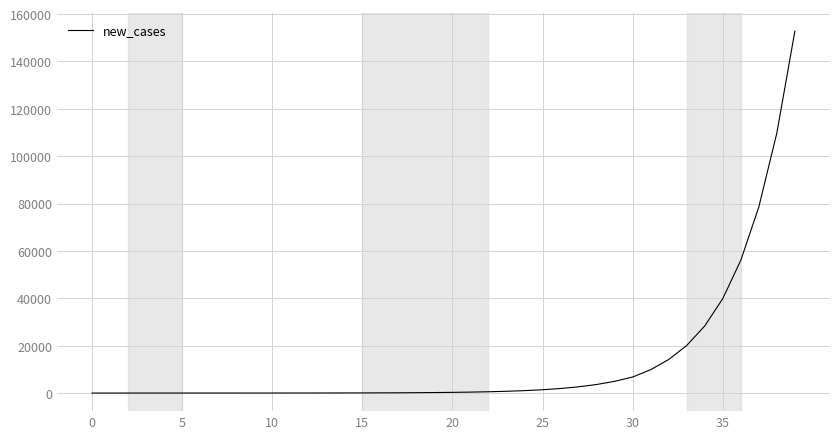

What is the sum of all values?

534566.0